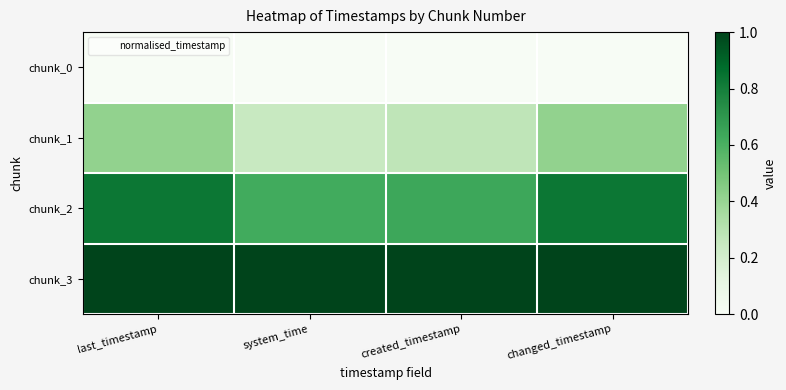

Which has a higher value, created_timestamp or system_time?

created_timestamp